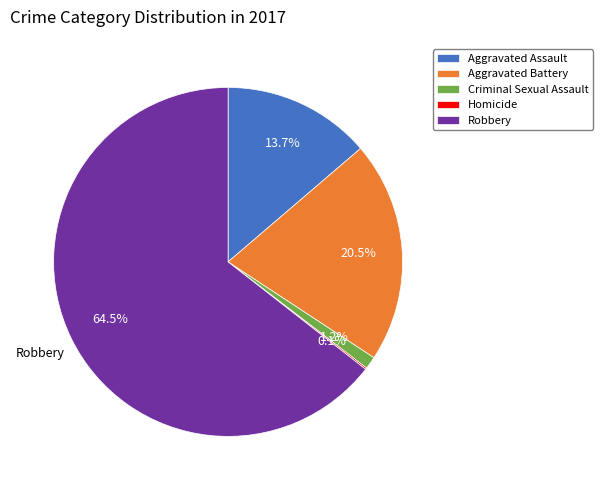

What portion of the pie excludes Criminal Sexual Assault?

98.8%